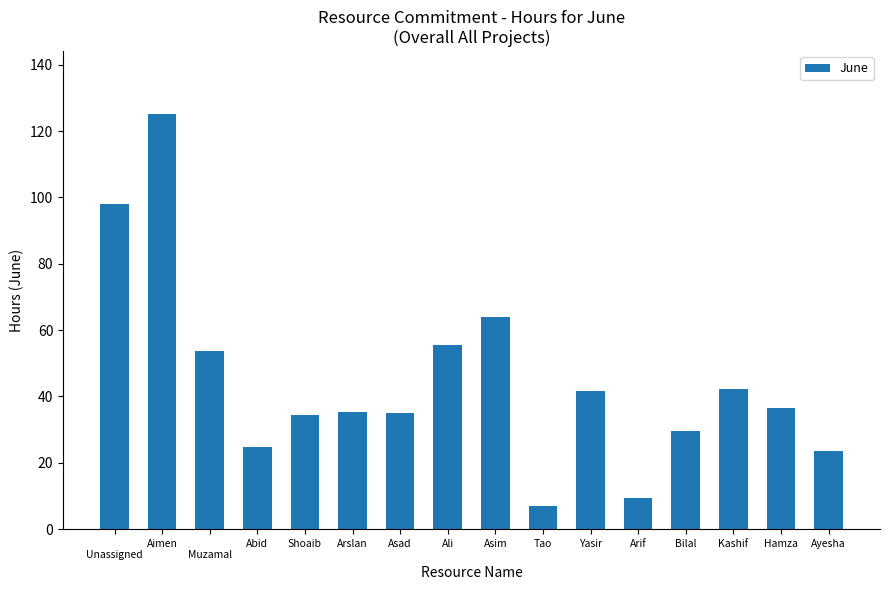

What is the label of the 6th bar from the right?

Yasir